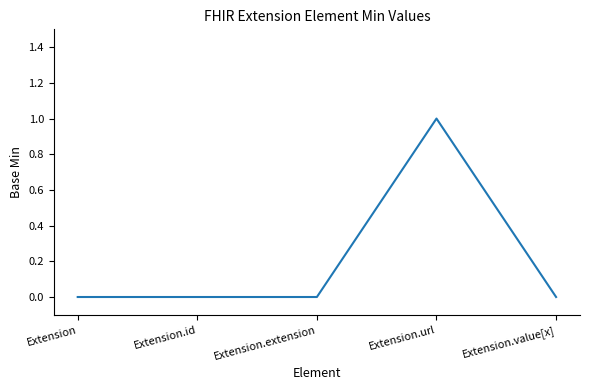

Between Extension and Extension.url, which is larger?

Extension.url